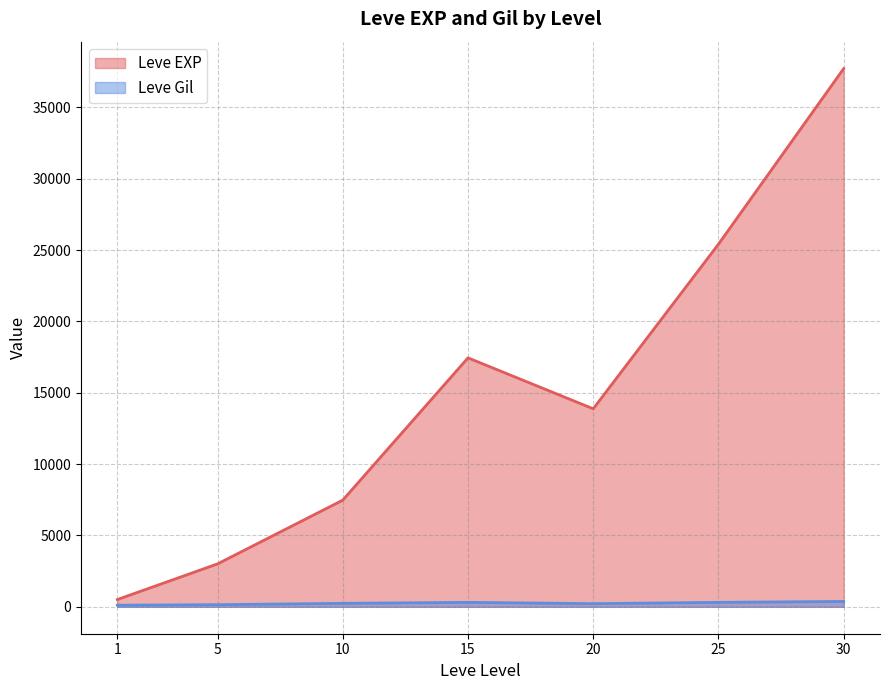

What is the maximum value for Leve EXP?

37715.0